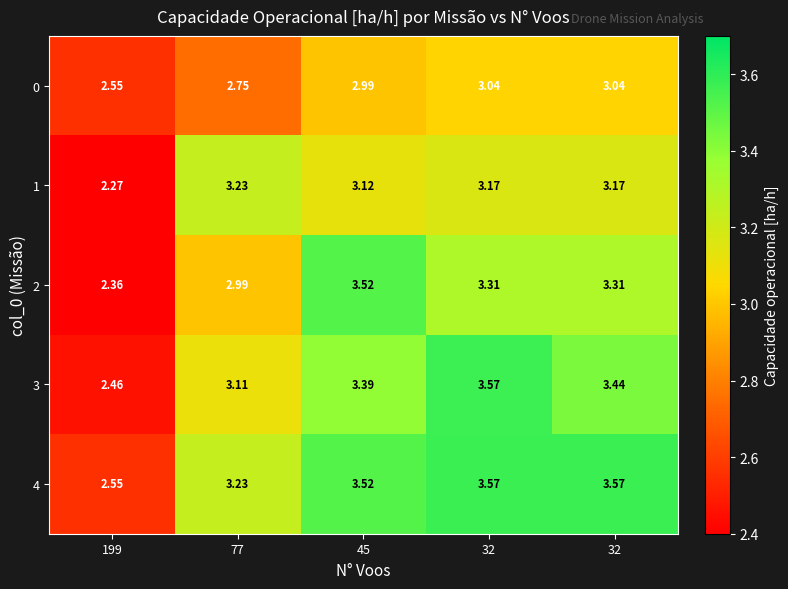

At which category is the sum across all series the highest?

32